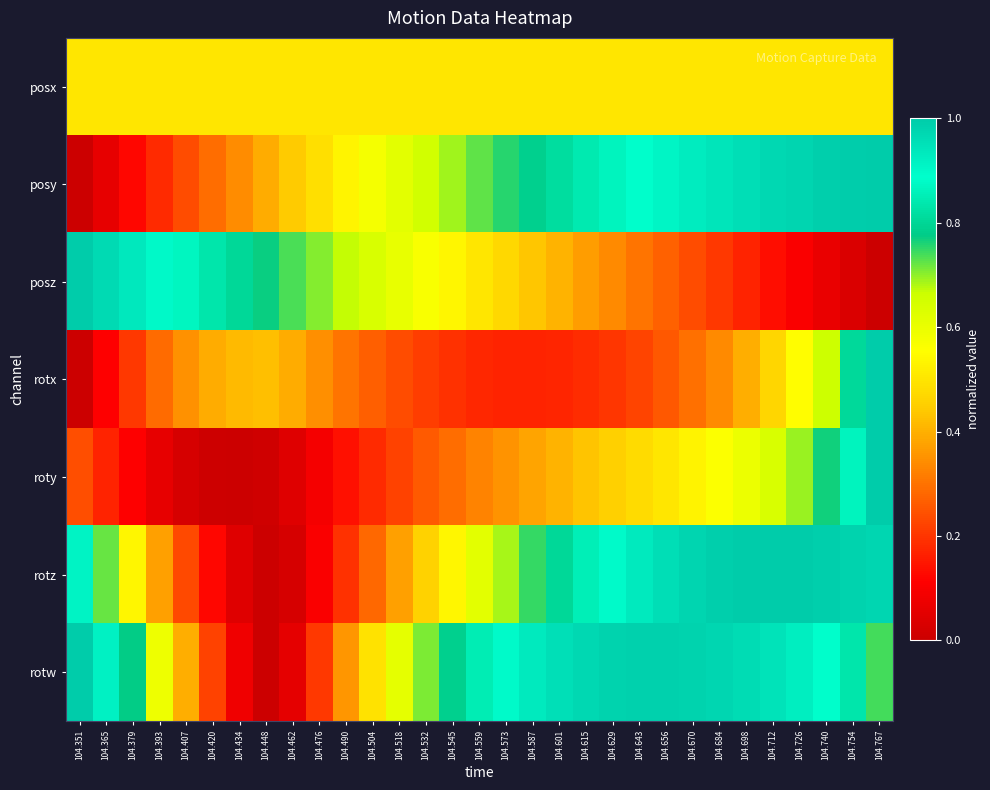

At how many categories does at least one series exceed 0?

31